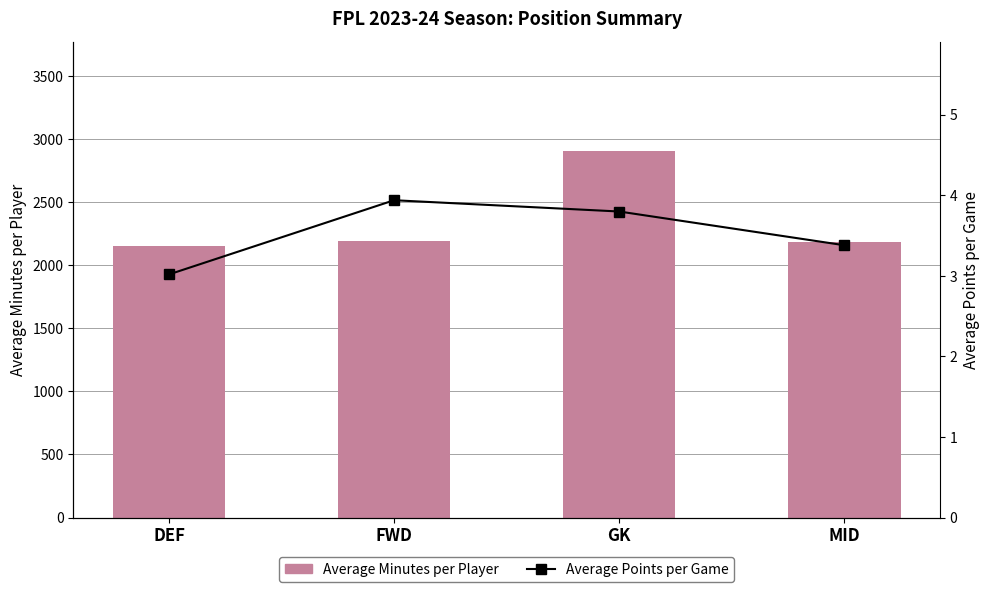

What is the highest value of the Average Minutes per Player series?

2902.5